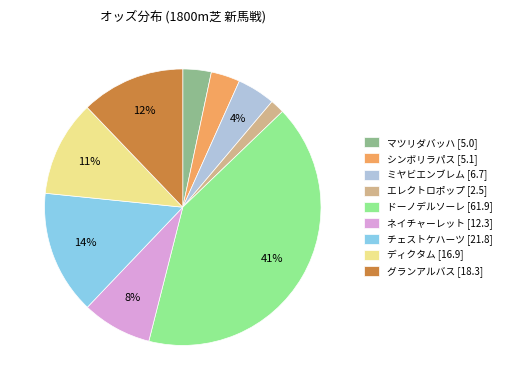

The ドーノデルソーレ slice represents 47% of the pie. True or false?

False